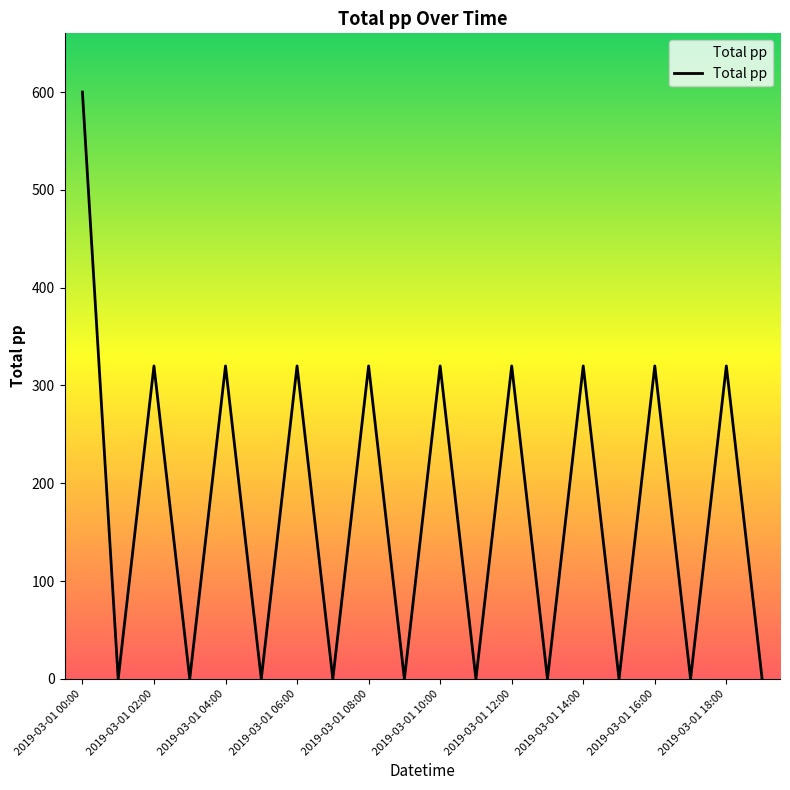

What is the maximum value shown in the chart?

600